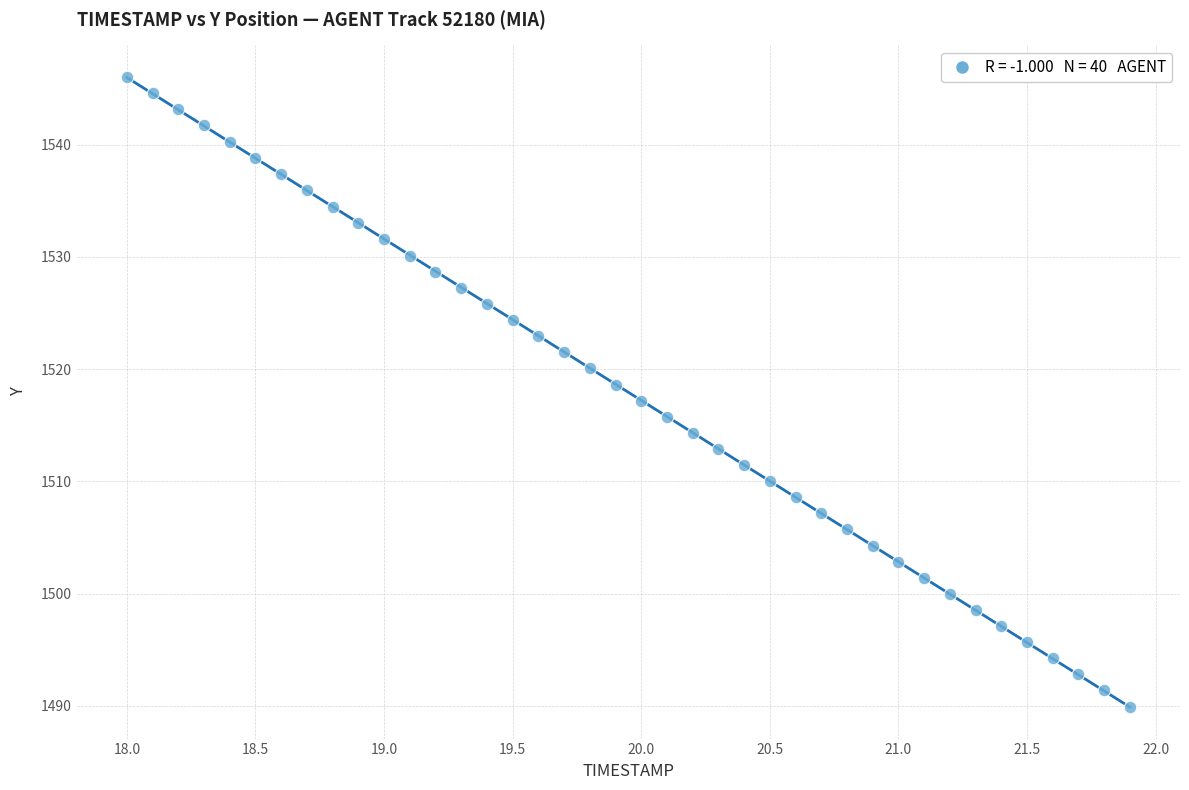

What is the range of Y values (max minus min)?

56.1